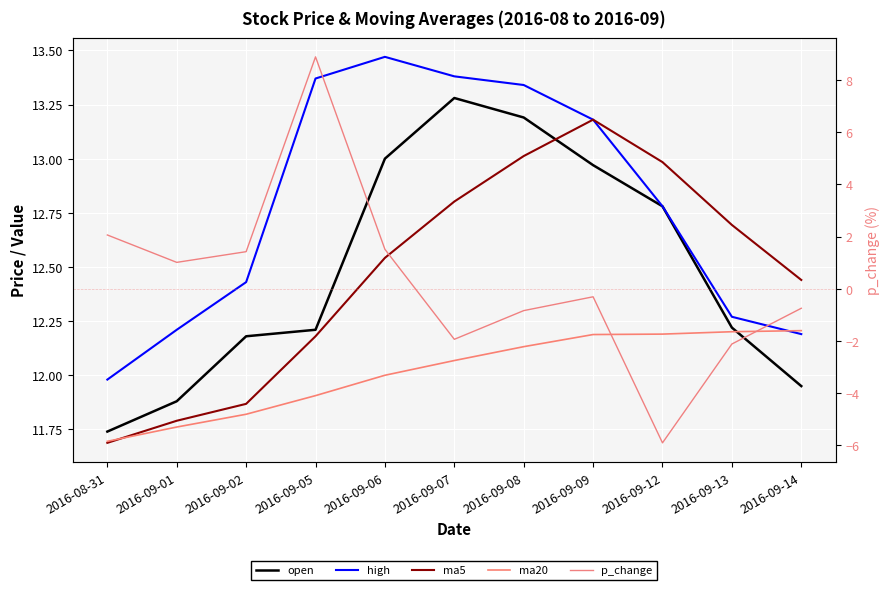

True or false: open and high intersect in this chart.

False